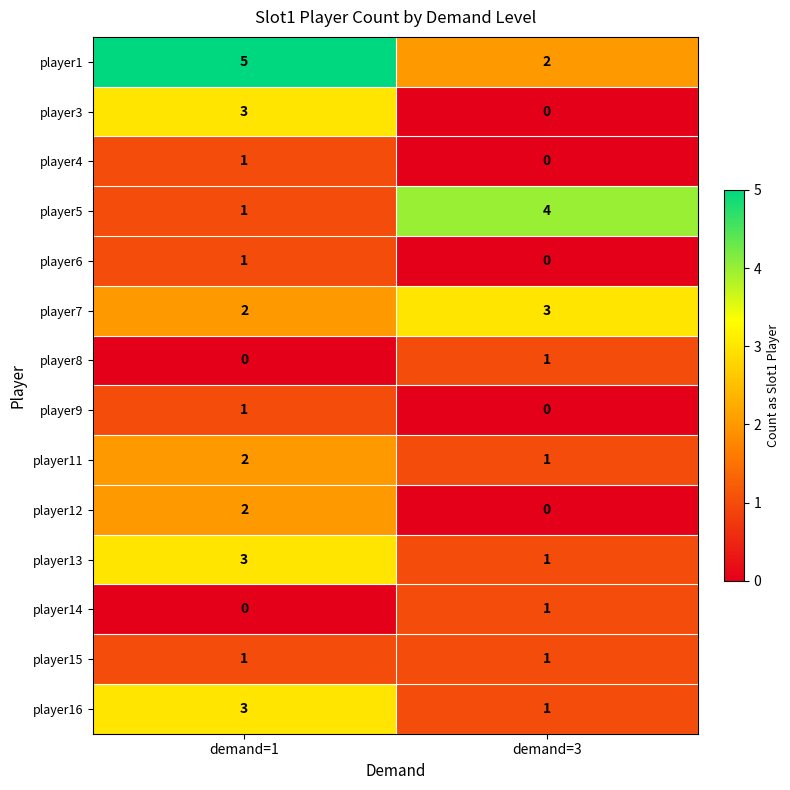

What is the maximum value shown in the chart?

5